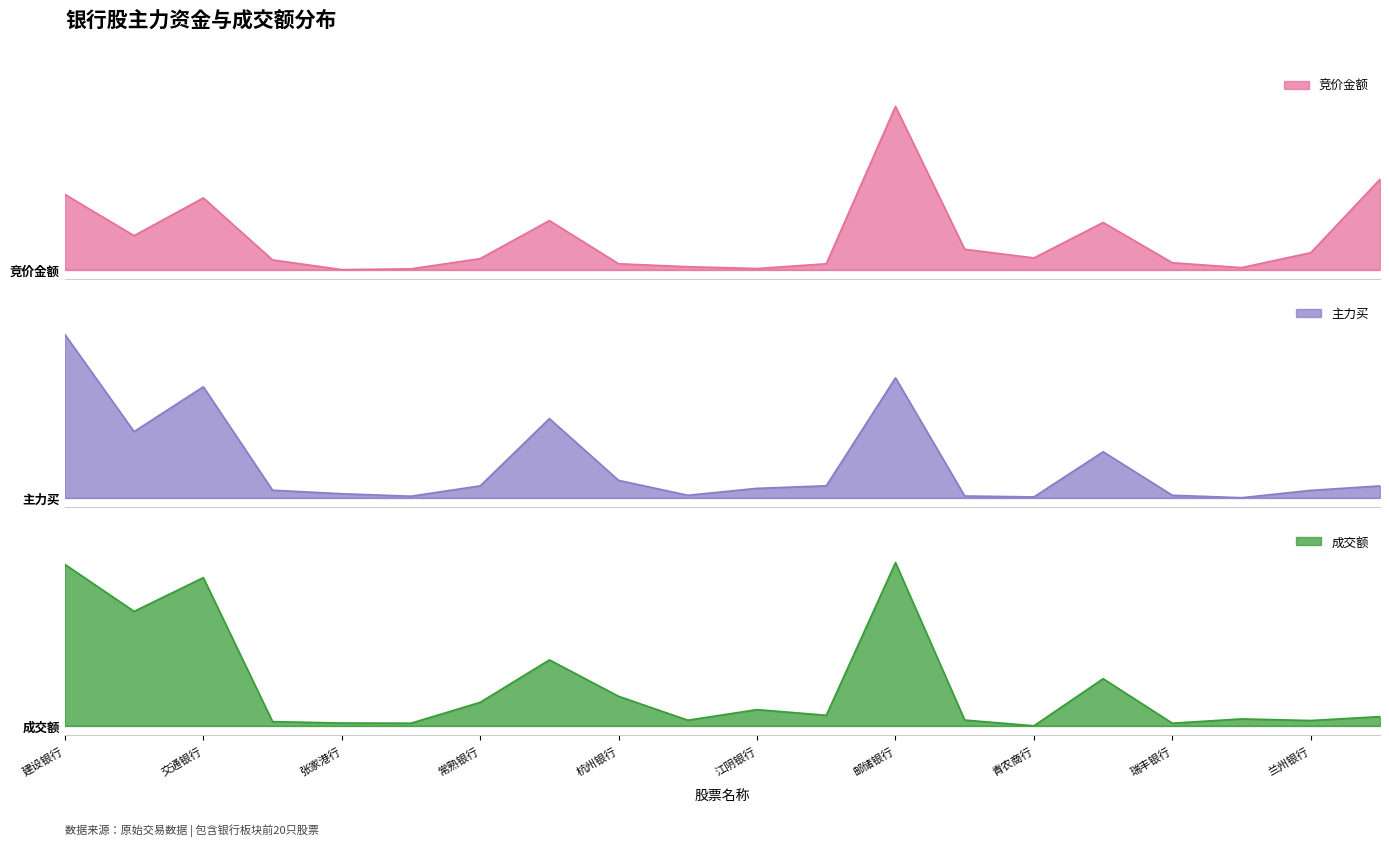

In 竞价金额, how many points are higher than both neighbors (excluding endpoints)?

4